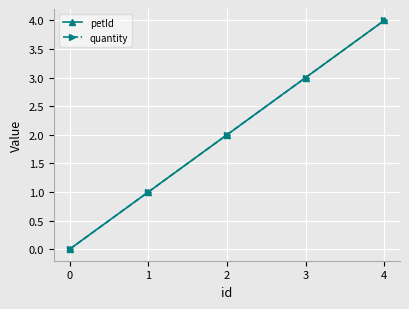

Is this an area chart (filled region under the line)?

No